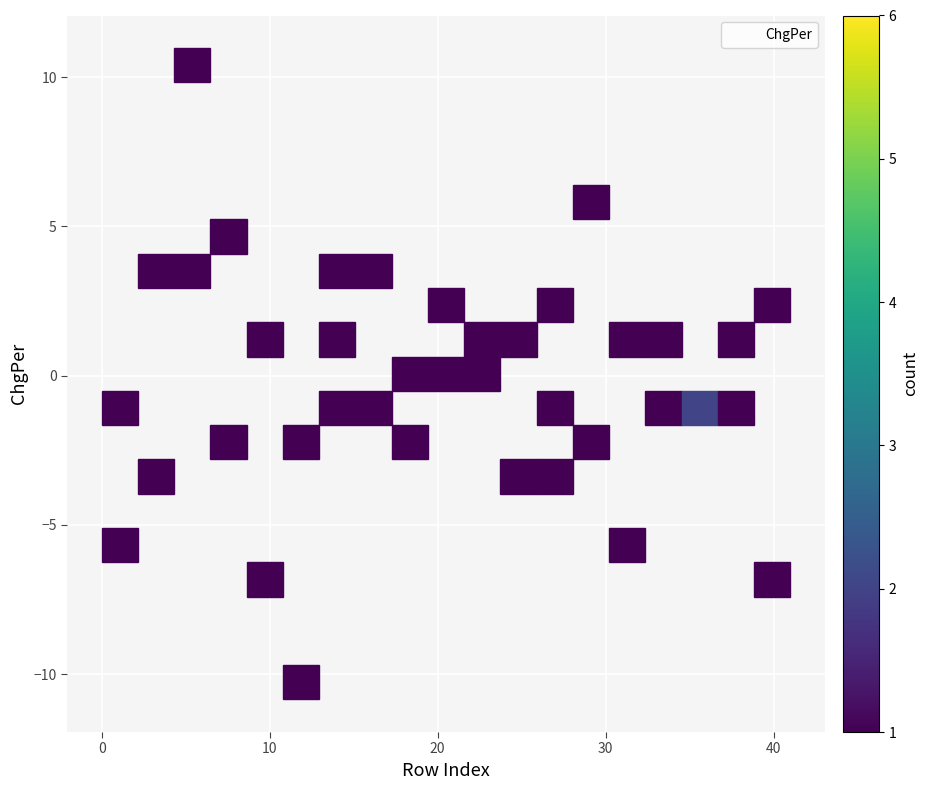

What is the range of X values (max minus min)?

39.0